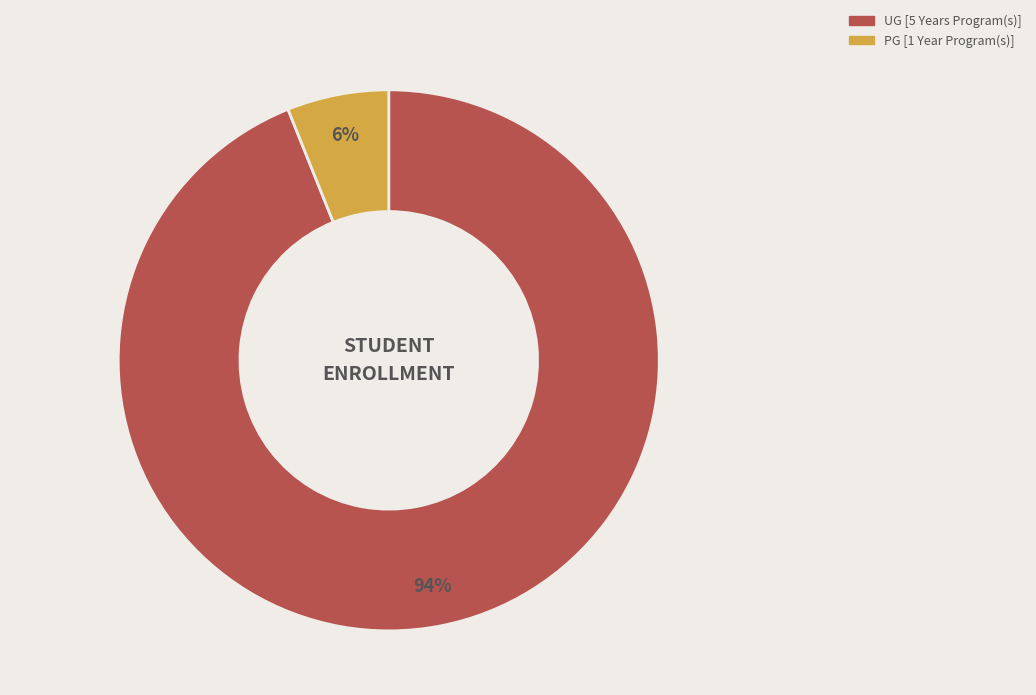

True or false: UG [5 Years Program(s)] accounts for 87% of the total.

False